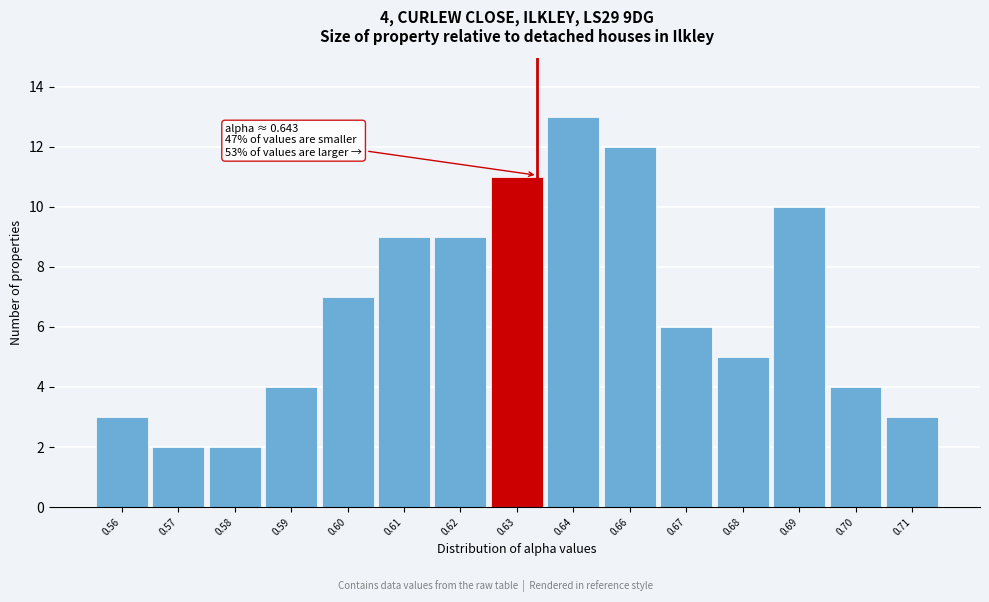

Reading left to right, what are all the values shown in this chart?

0.56=3	0.57=2	0.58=2	0.59=4	0.60=7	0.61=9	0.62=9	0.63=11	0.64=13	0.66=12	0.67=6	0.68=5	0.69=10	0.70=4	0.71=3